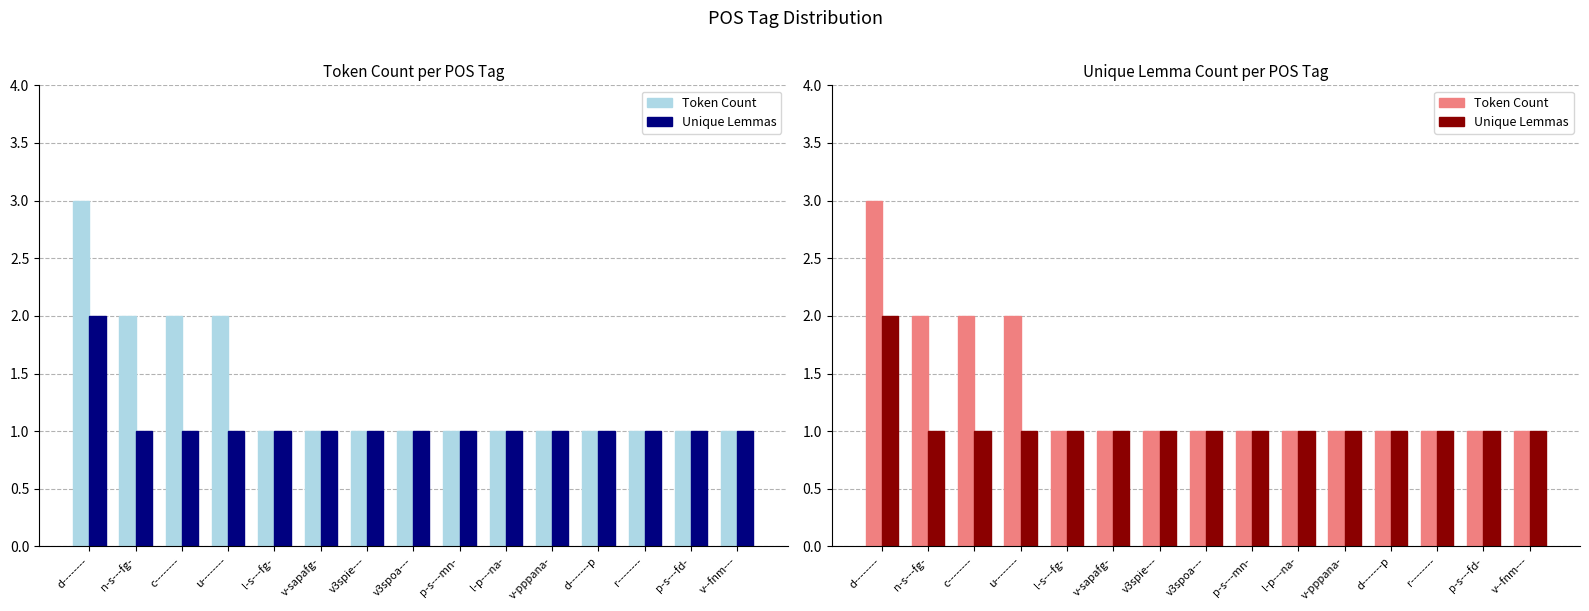

True or false: Unique Lemmas has a value of 0 at l-s---fg-.

False